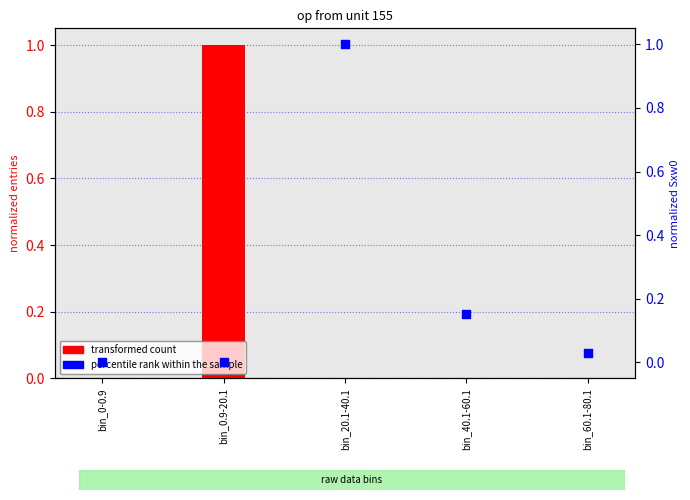

Is the value of transformed count at bin_0.9-20.1 greater than the value of percentile rank within the sample at bin_40.1-60.1?

Yes